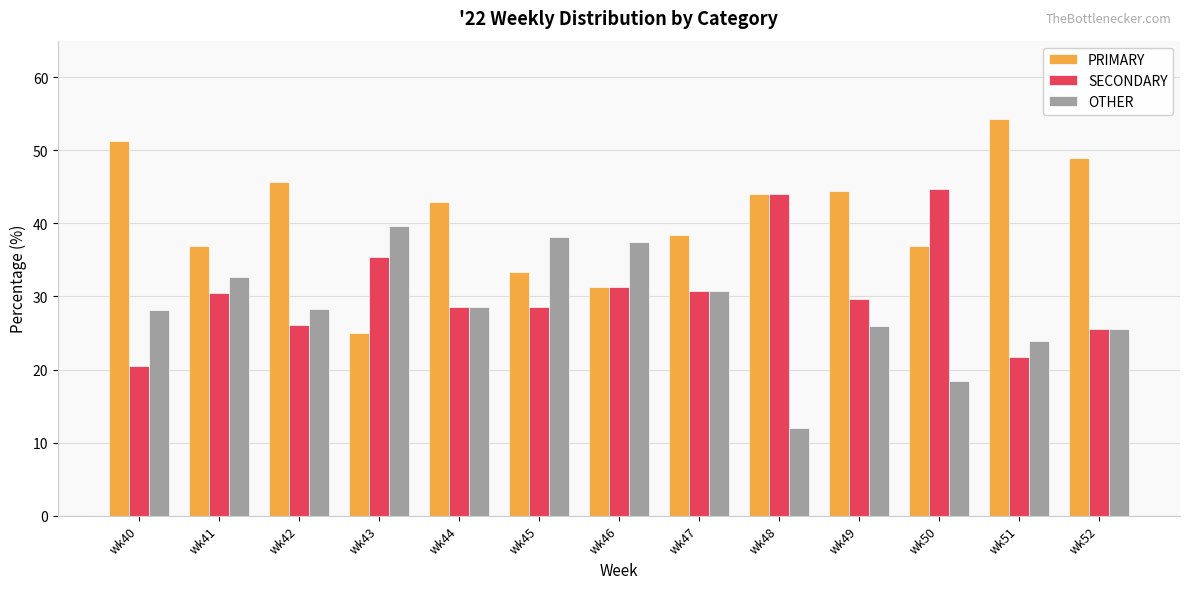

The value of OTHER at wk48 is 12.0. True or false?

True